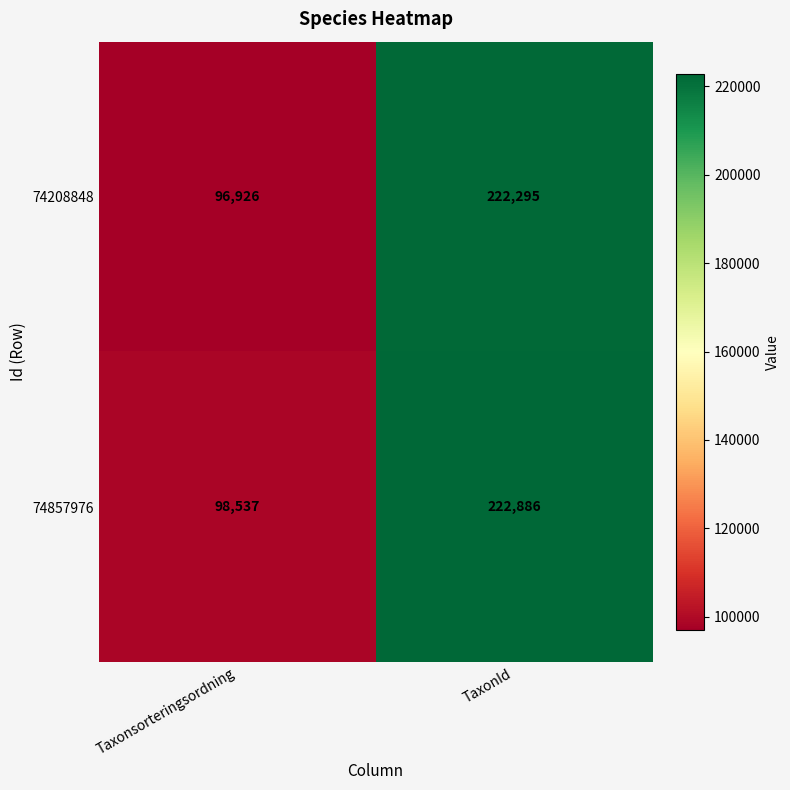

What is the difference between the maximum and minimum values in the 74208848 series?

125369